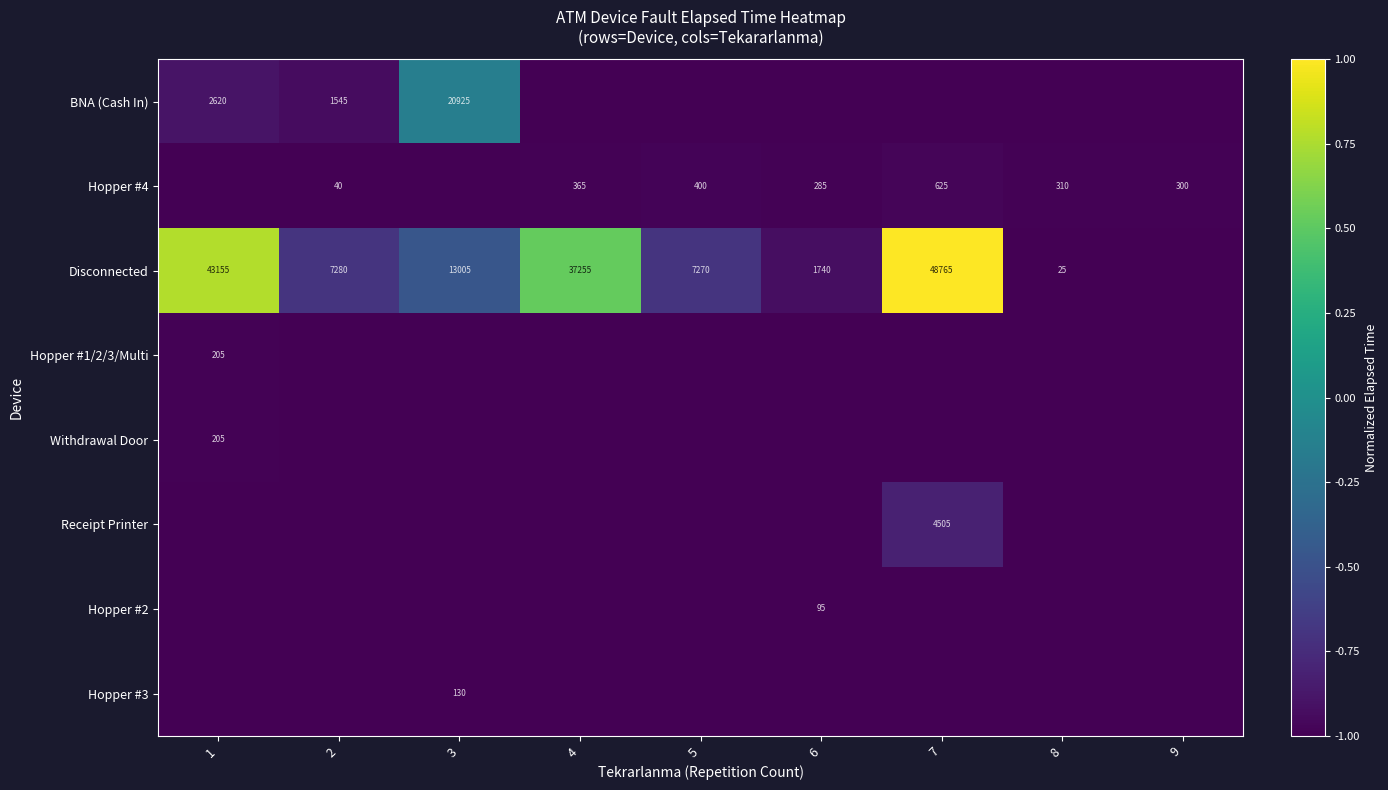

The Hopper #4 series shows 988 at 7. True or false?

False